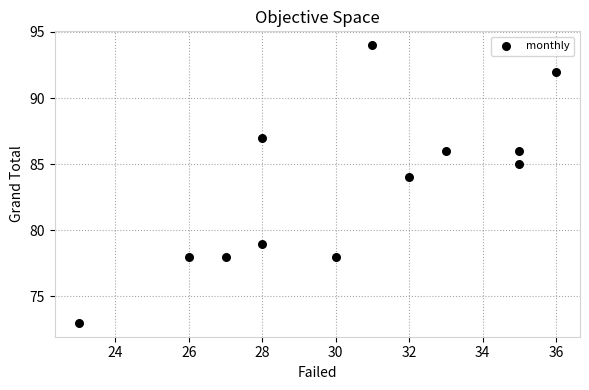

What is the range of X values (max minus min)?

13